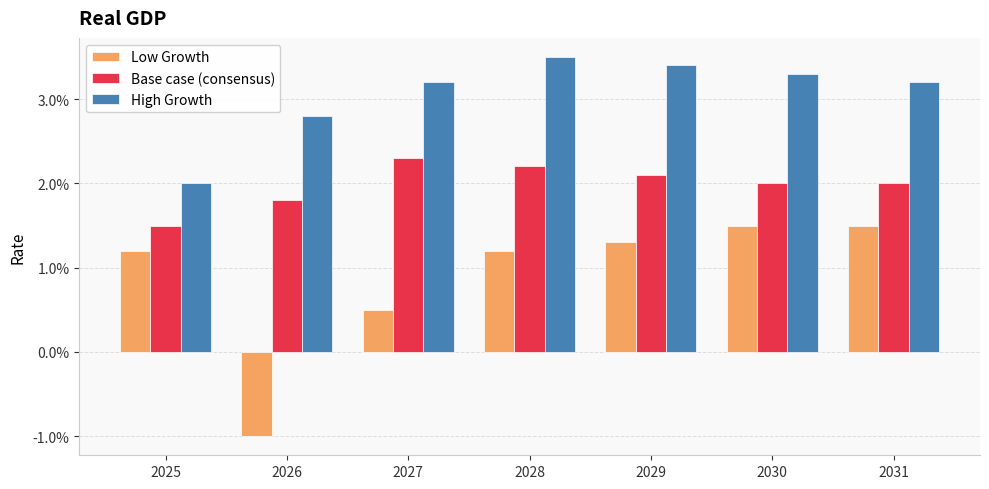

Does the chart contain any negative values?

Yes